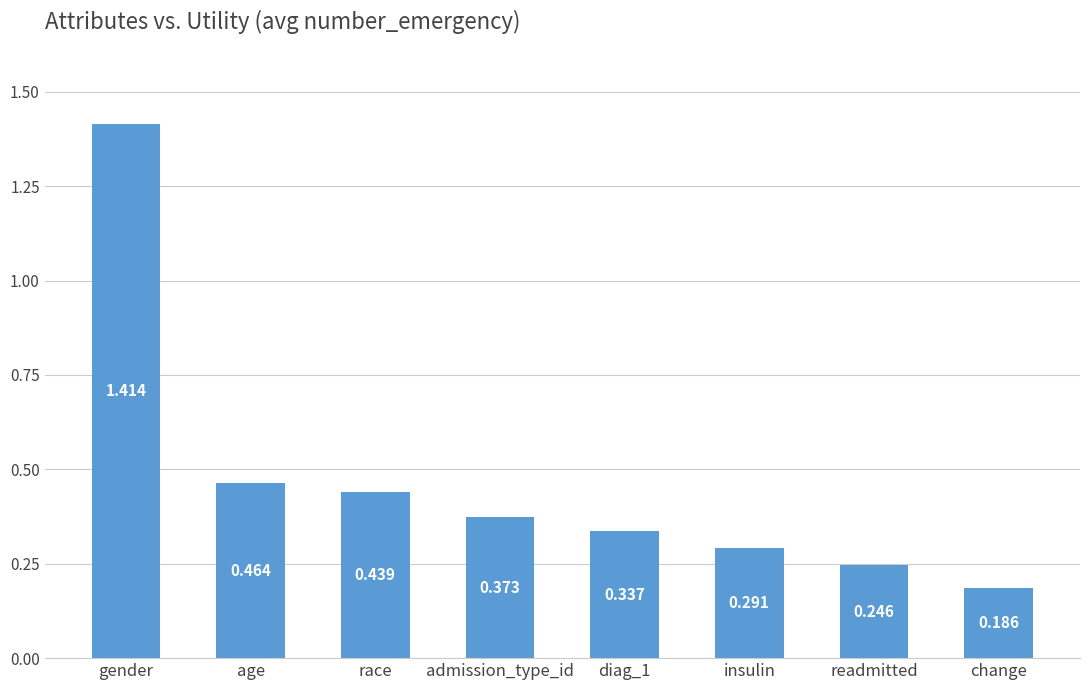

Which category has the lowest value across all series?

change